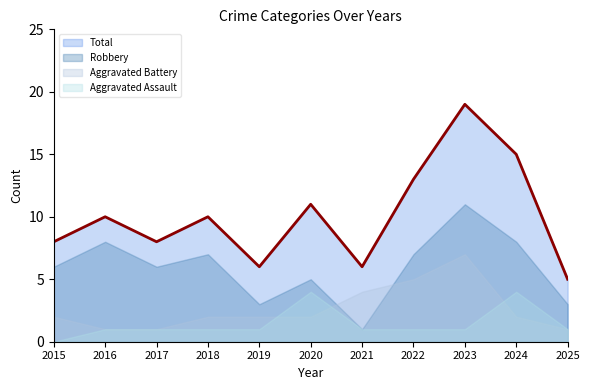

Reading right to left, transcribe all the data shown in this chart.

Aggravated Assault: 1	4	1	1	1	4	1	1	1	1	0
Aggravated Battery: 1	2	7	5	4	2	2	2	1	1	2
Robbery: 3	8	11	7	1	5	3	7	6	8	6
Total: 5	15	19	13	6	11	6	10	8	10	8